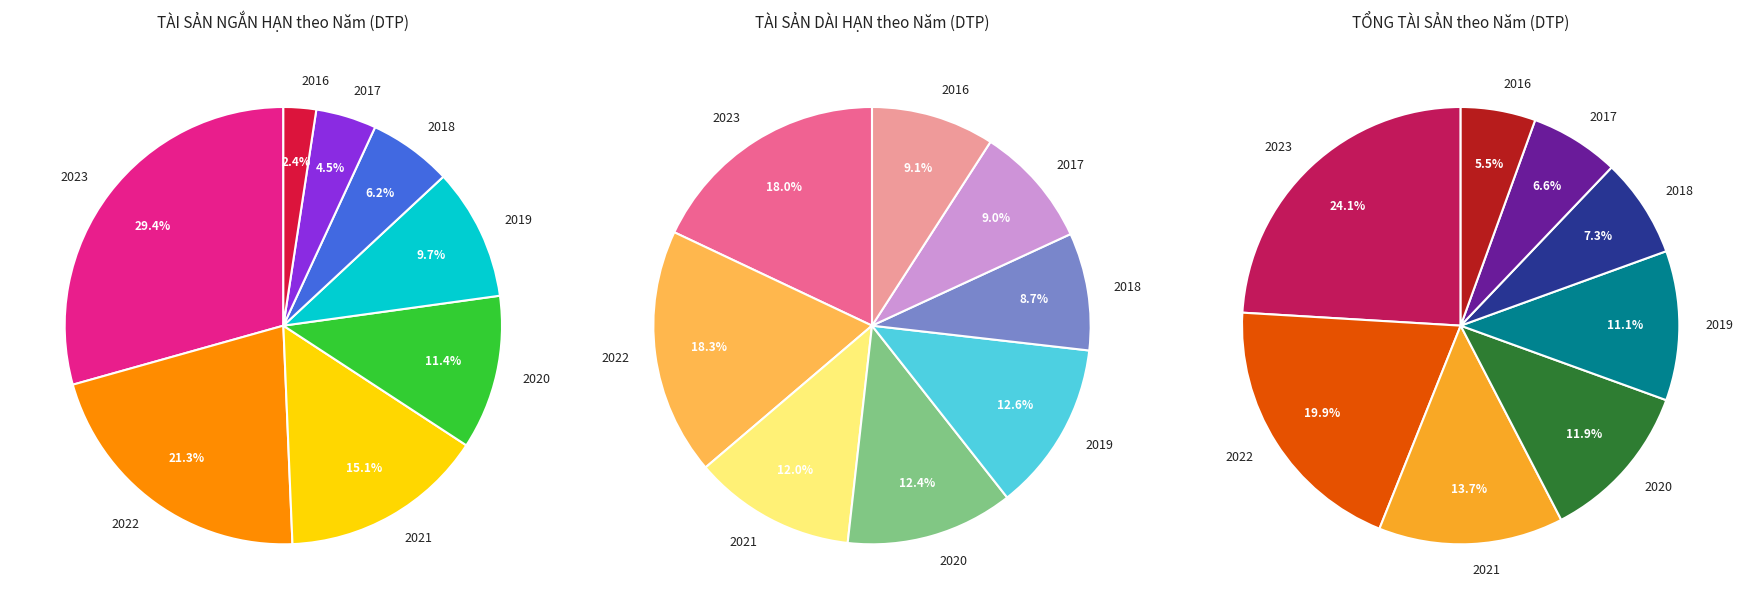

To the nearest percent, what portion does 2020 represent?

12%